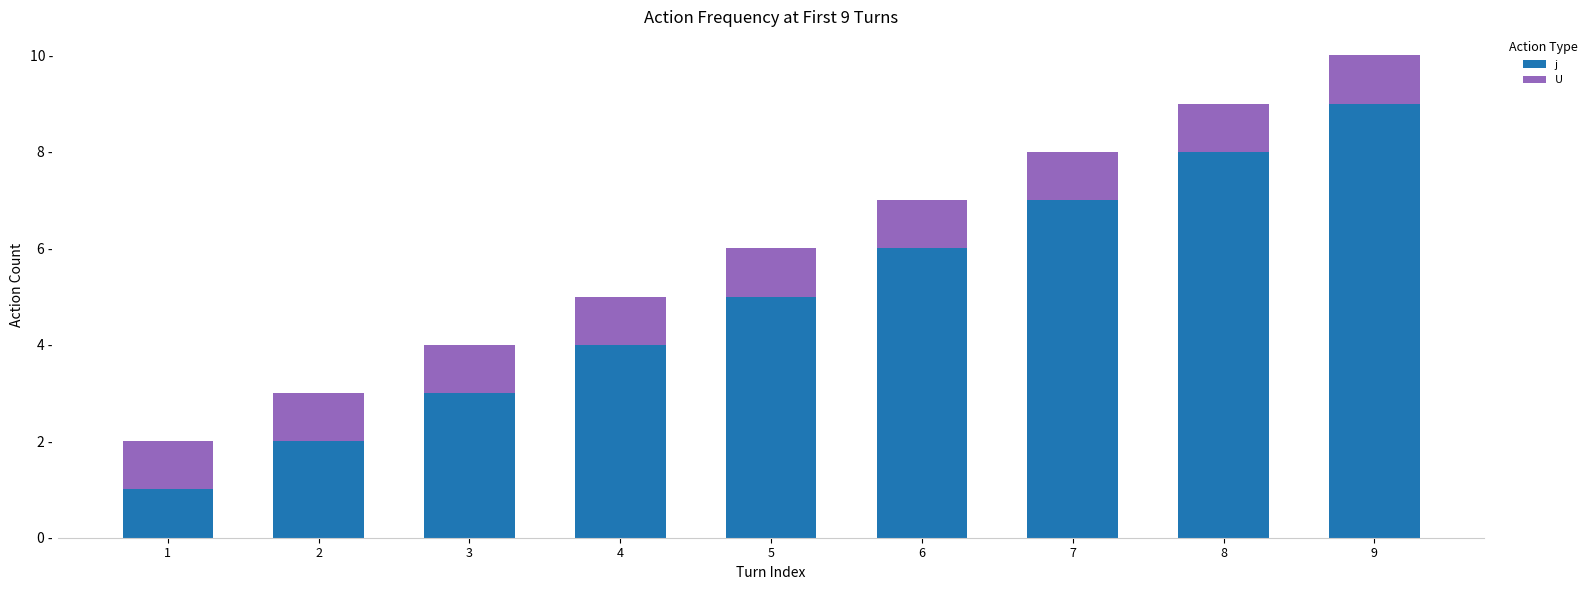

What are all the series names shown in the legend?

j, U